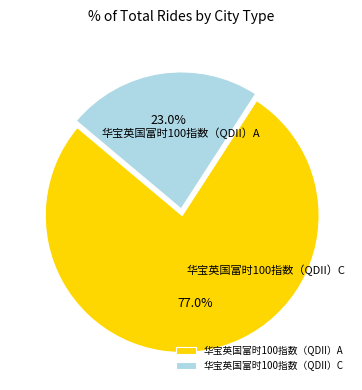

To the nearest percent, what percentage of the pie is 华宝英国富时100指数（QDII）A?

77%